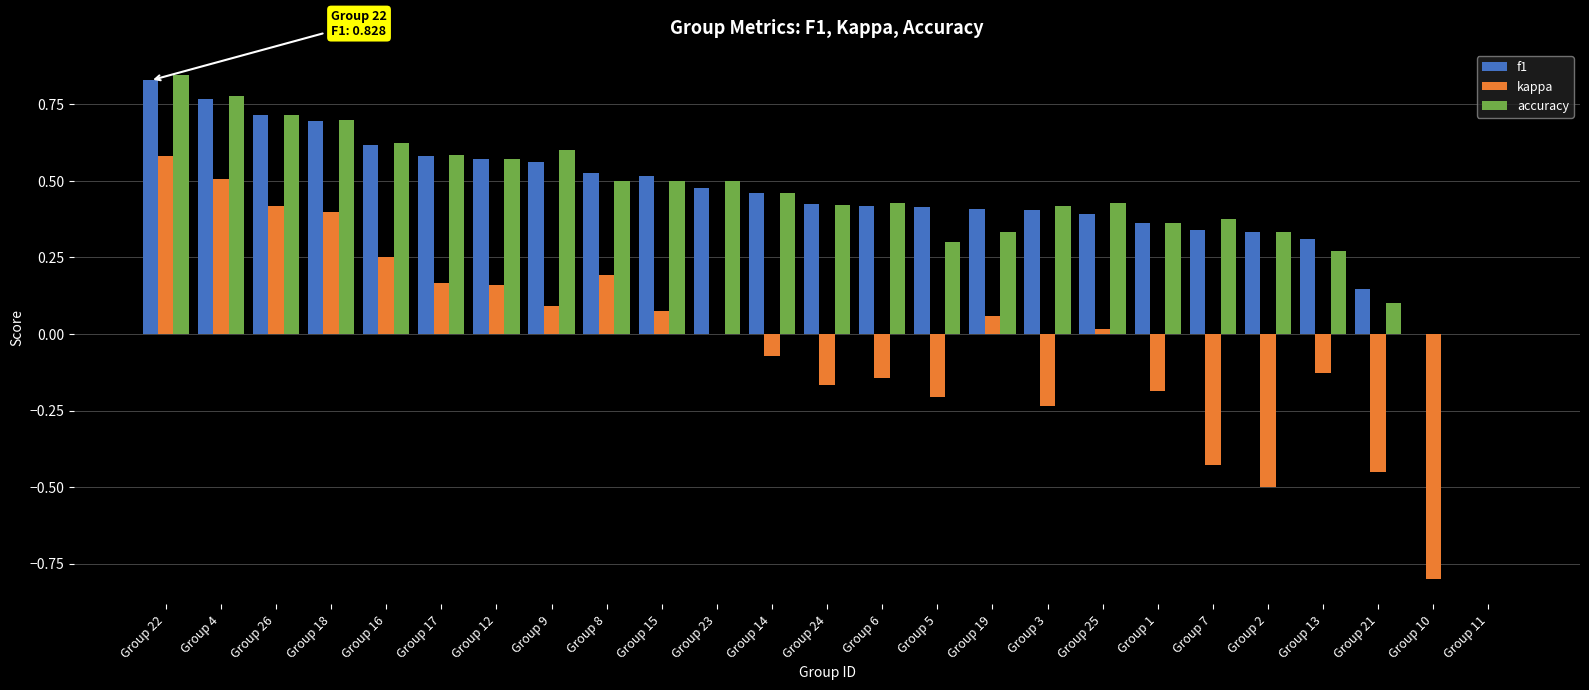

Which category has the highest value across all series?

Group 22